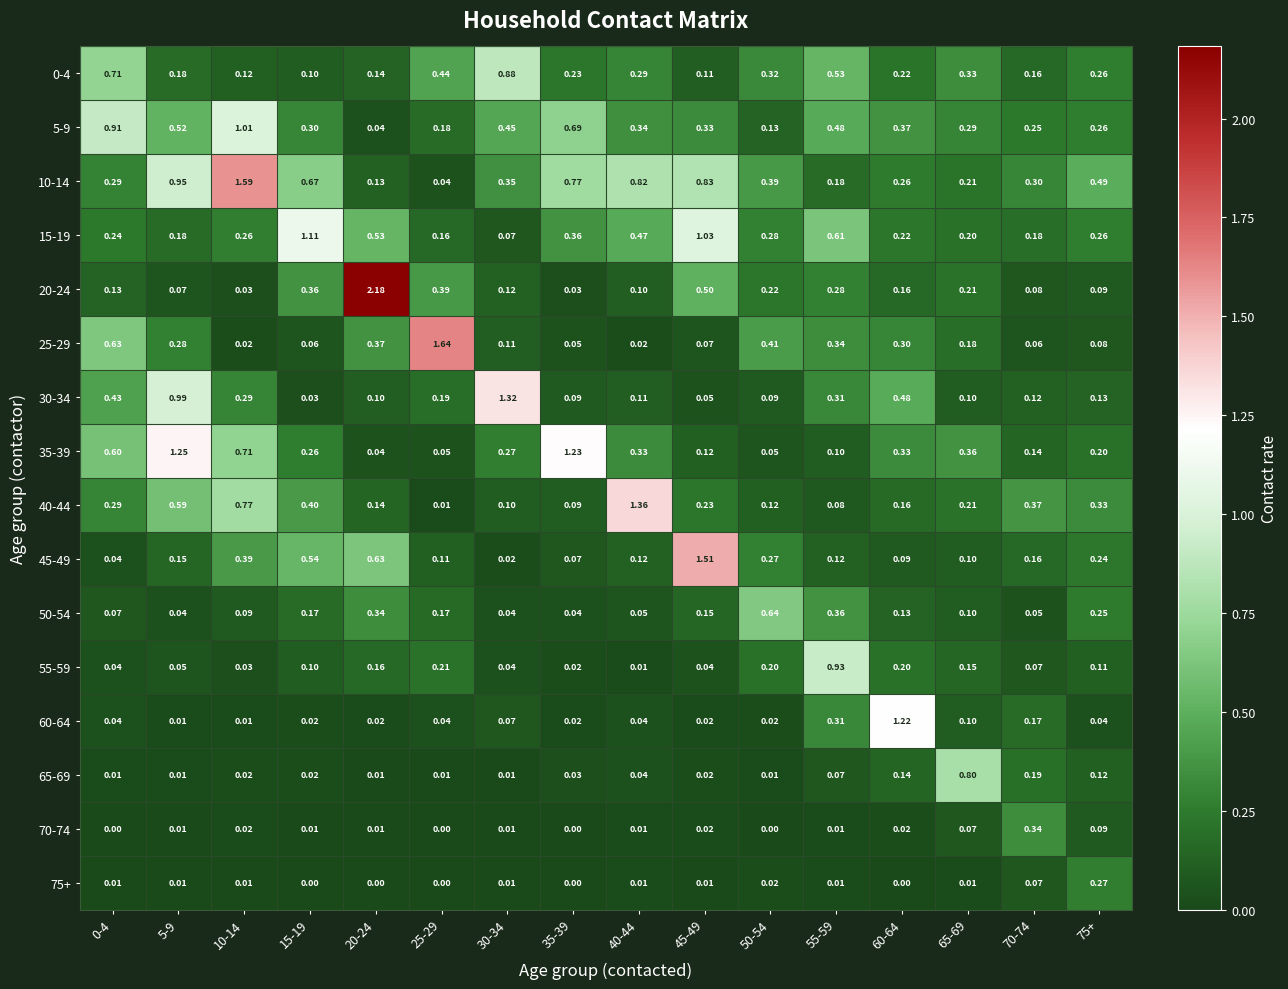

Is the value of 35-39 at 20-24 greater than the value of 50-54 at 0-4?

No